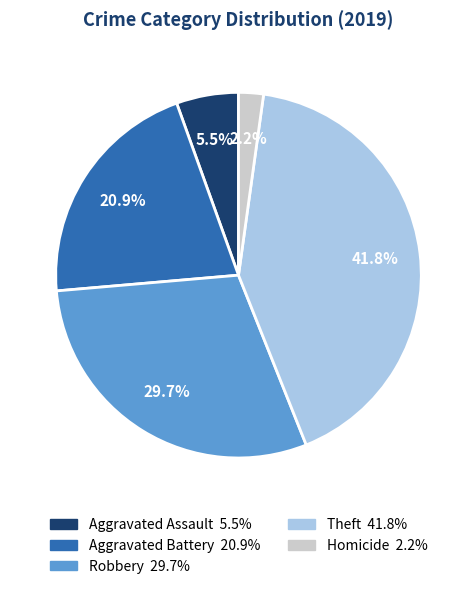

Approximately how many times larger is the value at Aggravated Assault compared to Robbery?

0.2